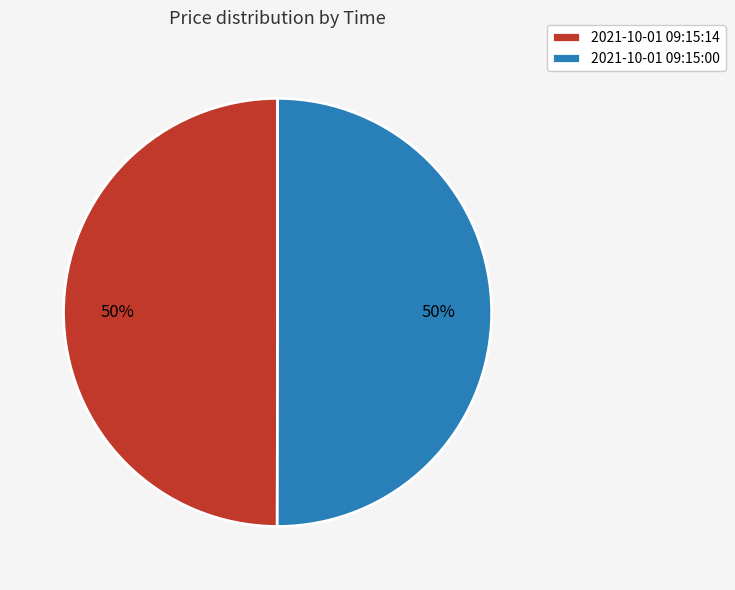

Do 2021-10-01 09:15:14 and 2021-10-01 09:15:00 together represent more than half of the pie?

Yes